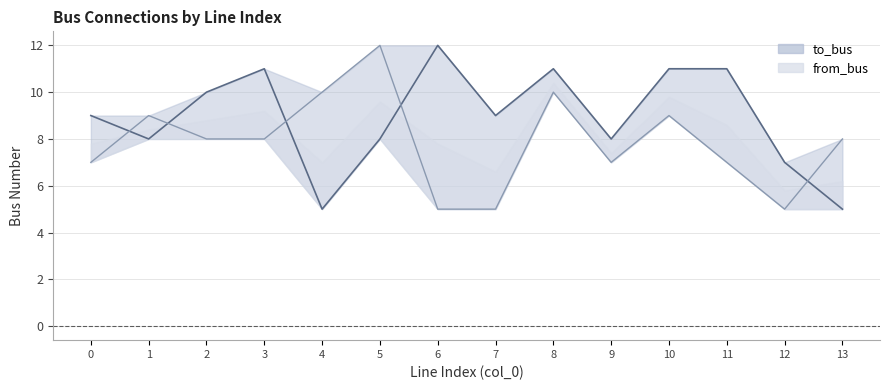

What is the value of the from_bus point at the 2nd from the left?

9